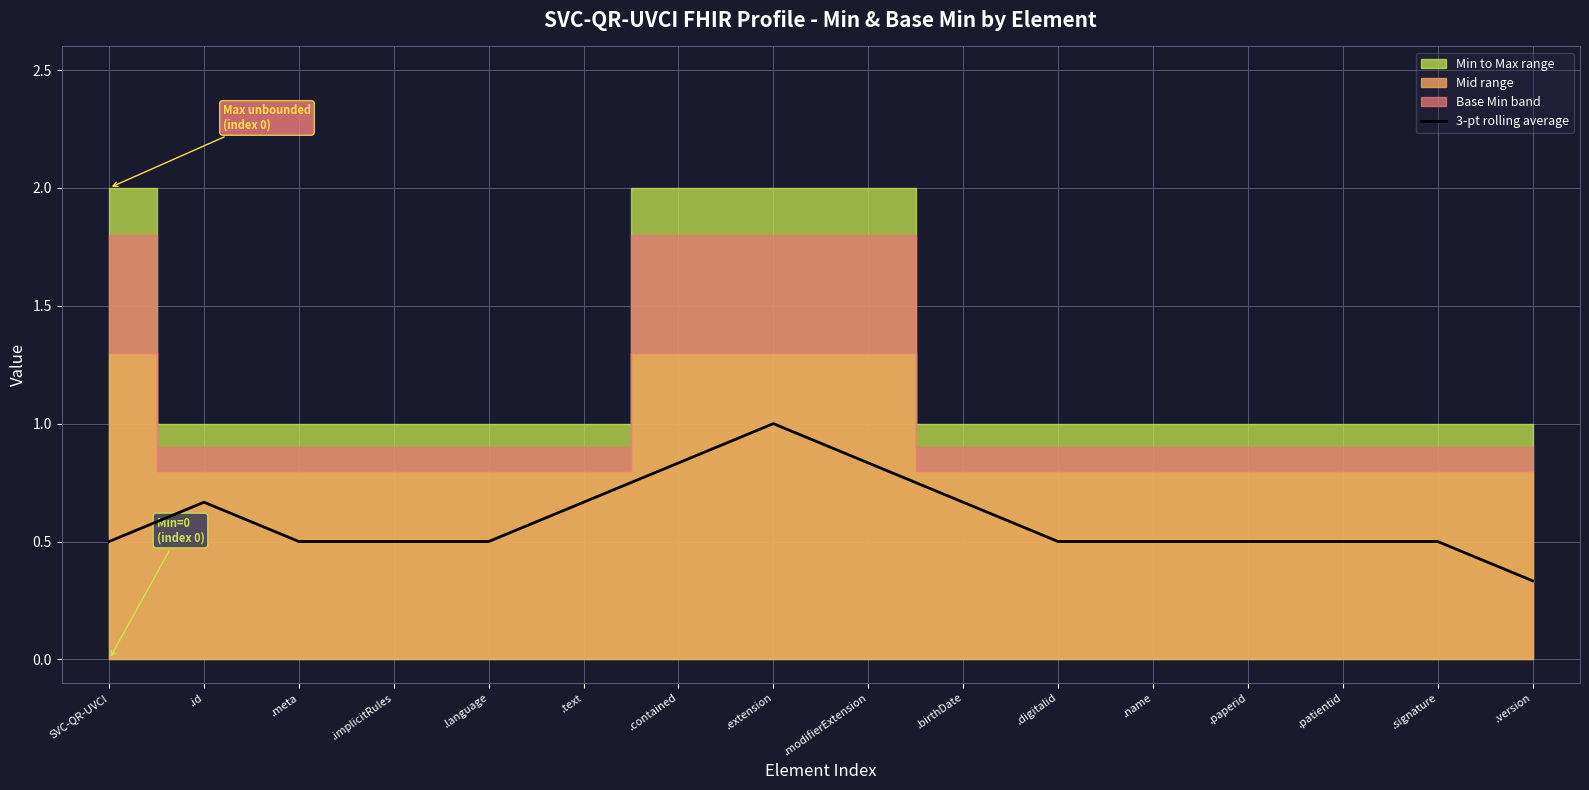

Where is the data nearest to the value 0?

.version